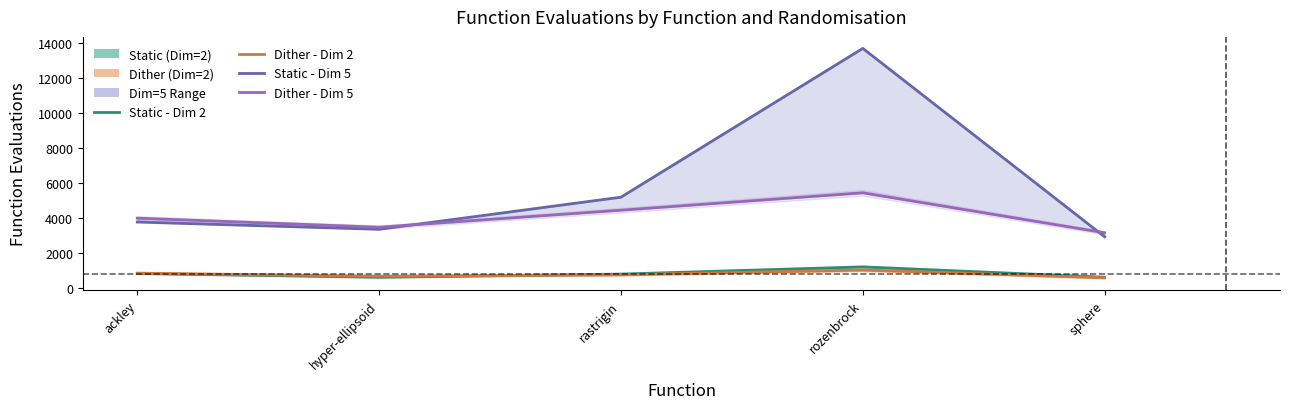

What is the value of the Dither - Dim 5 point at the 3rd from the left?

4449